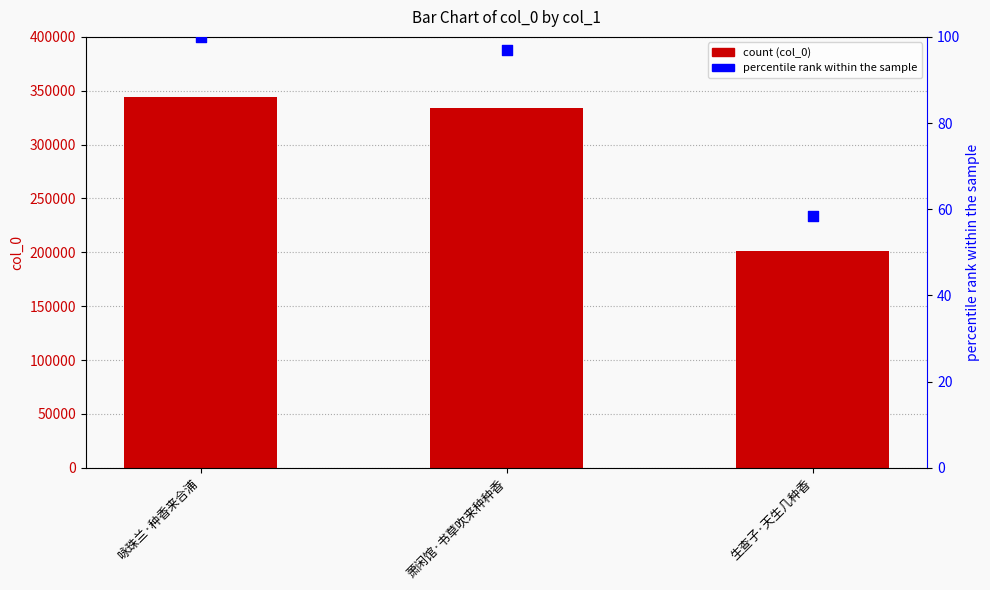

At how many categories does at least one series exceed 171407?

3